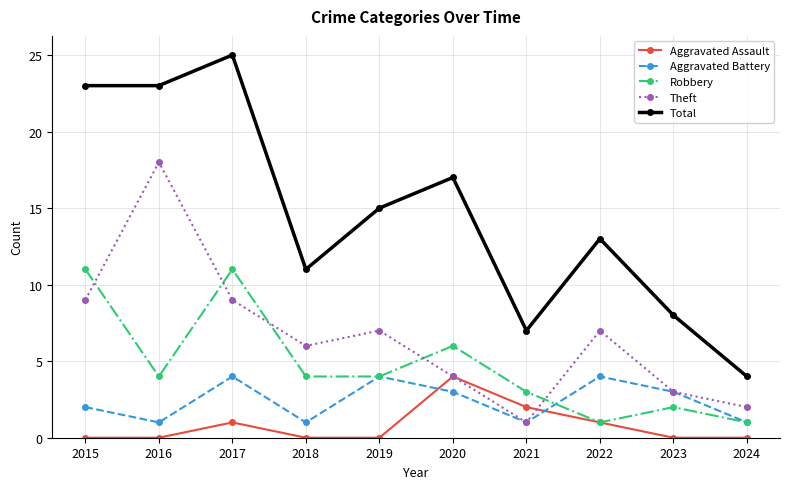

What is the lowest value of the Theft series?

1